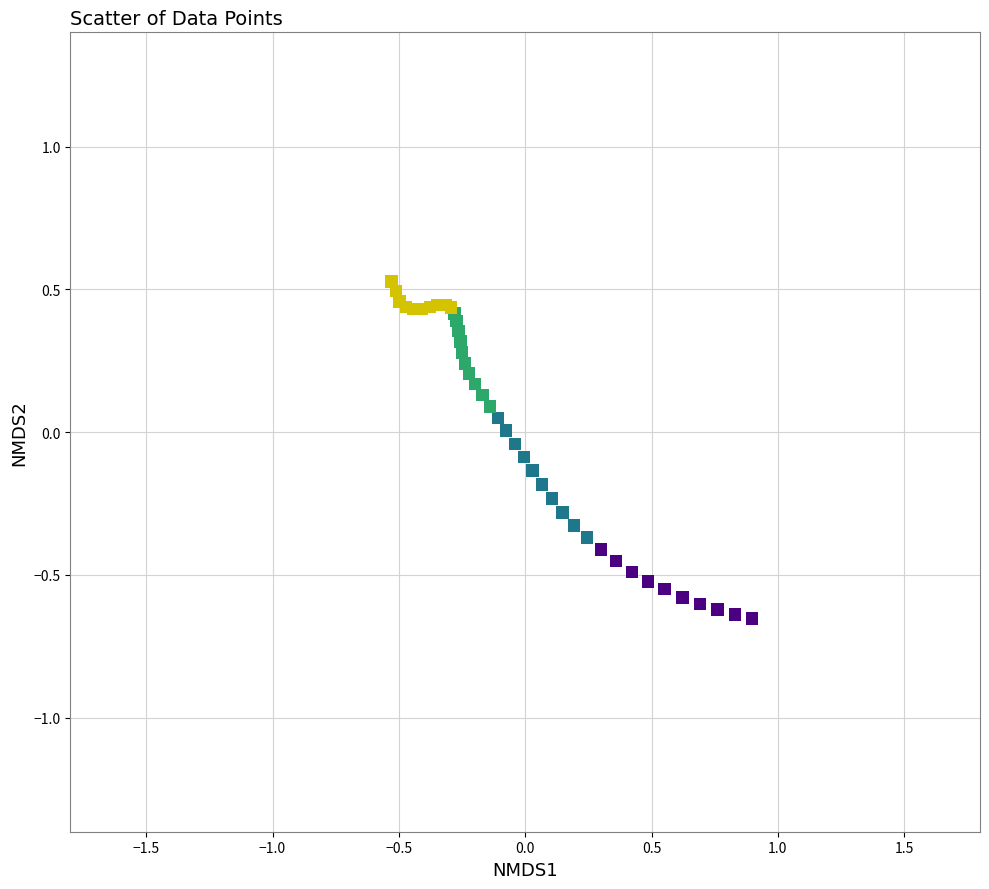

Which series reaches the minimum Y coordinate?

NE